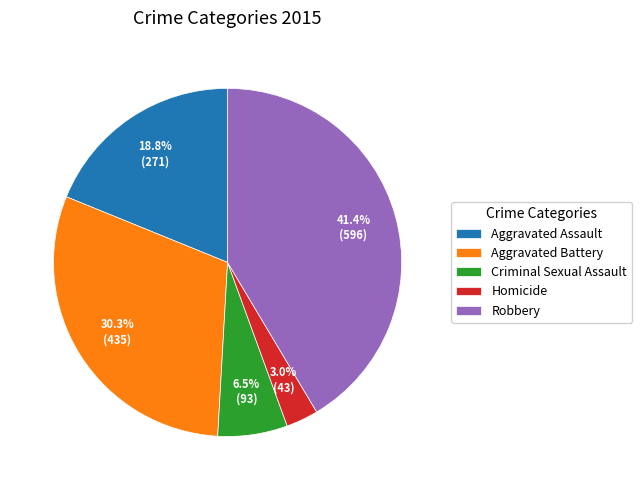

Is there a majority slice in this chart?

No